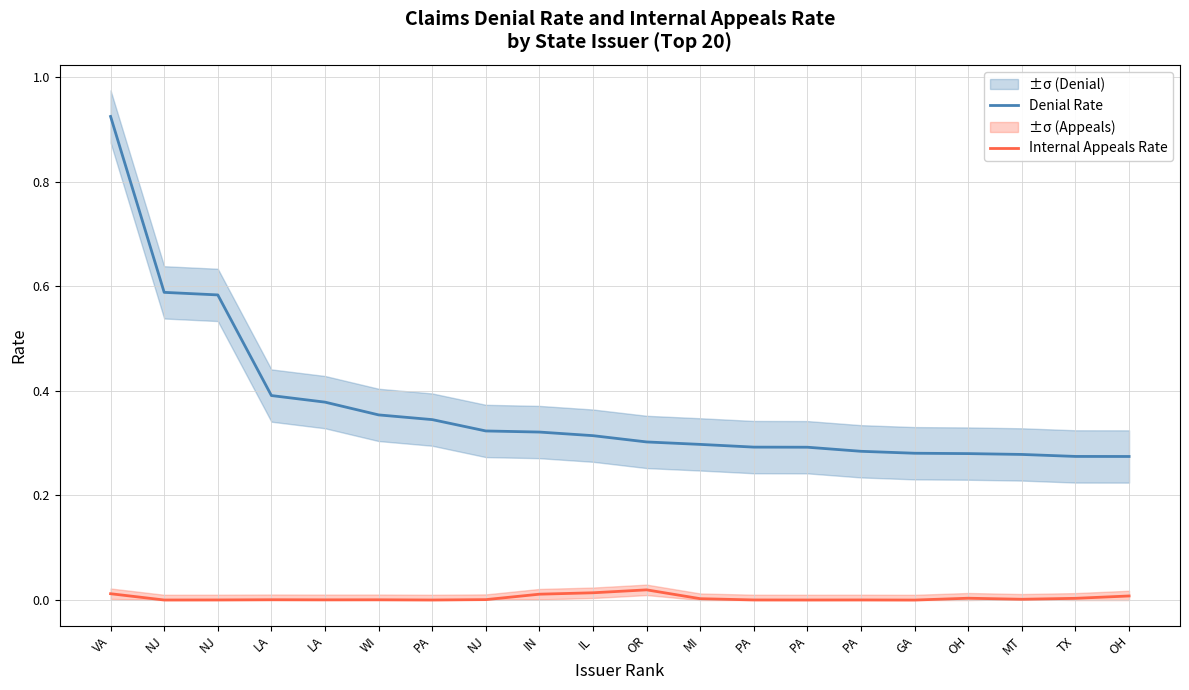

Rank the series at LA from lowest to highest value.

Internal Appeals Rate, Denial Rate